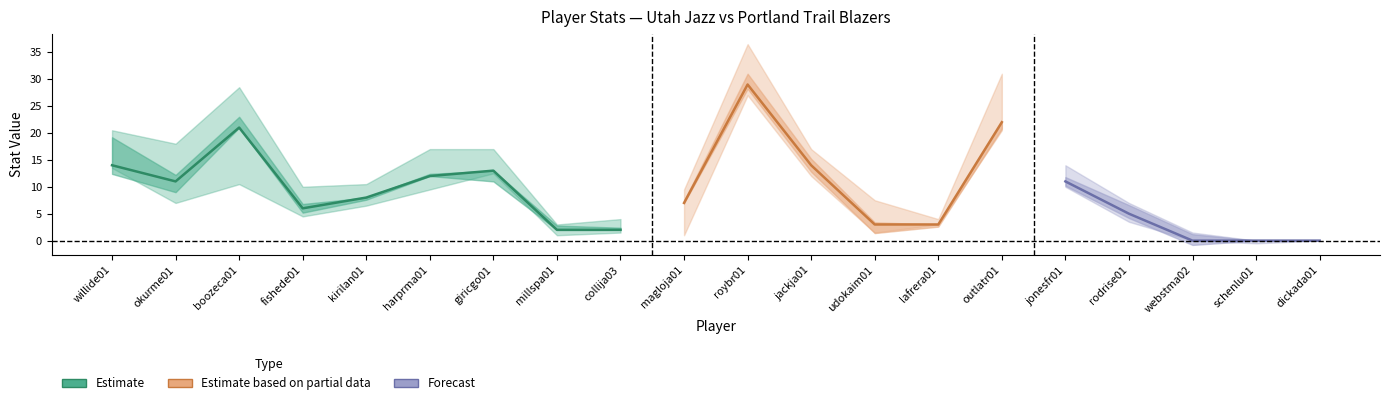

Where is PTS nearest to the value 14?

willide01